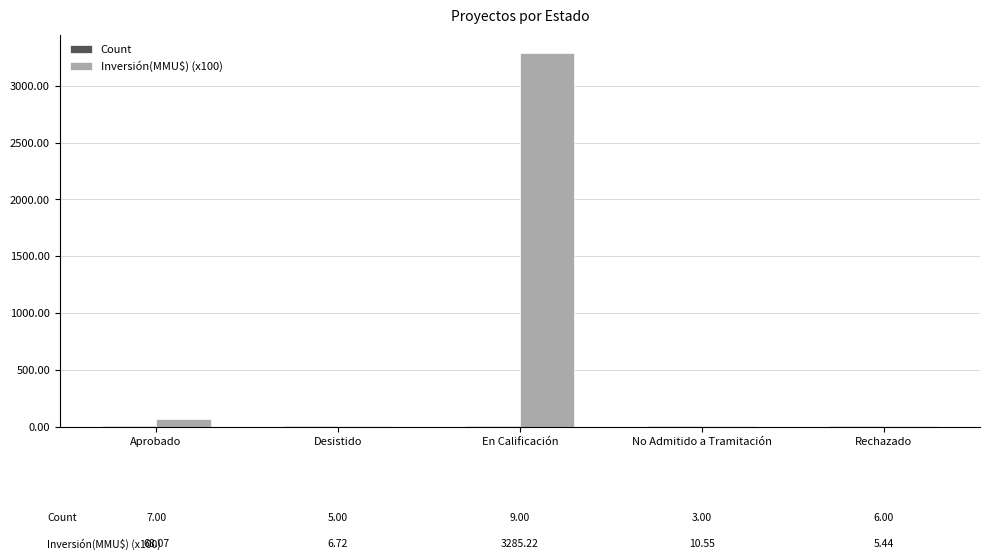

At which label does Inversión(MMU$) (x100) reach its peak?

En Calificación